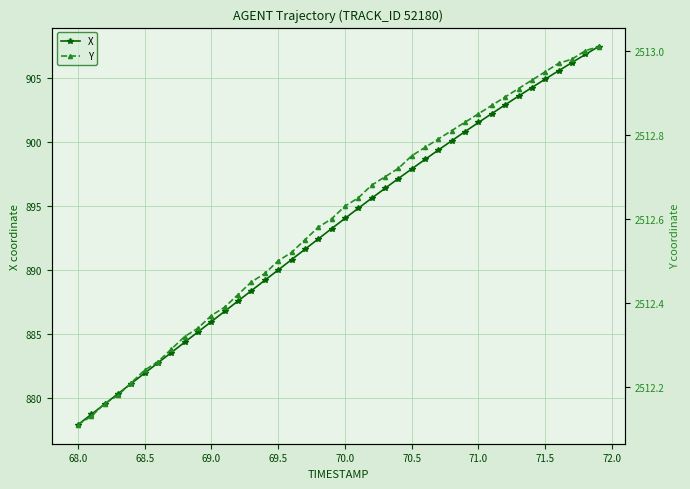

How many lines are shown in the chart?

2